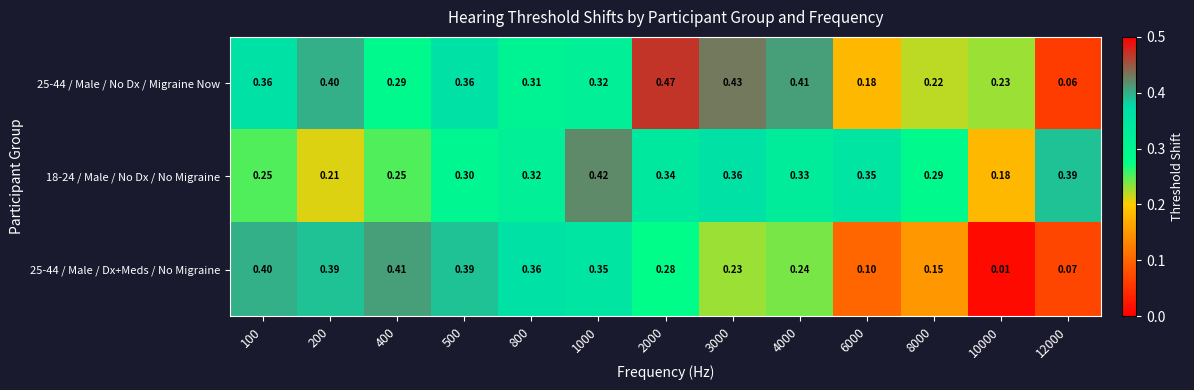

Is the value of 25-44 / Male / No Dx / Migraine Now at 6000 greater than the value of 25-44 / Male / Dx+Meds / No Migraine at 800?

No